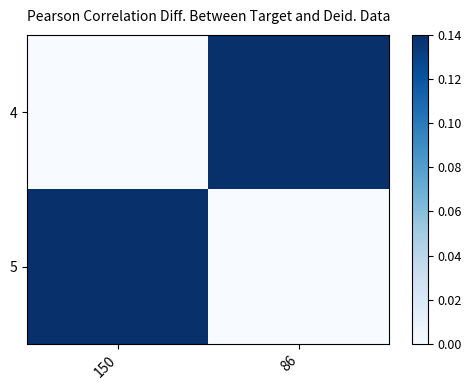

Which label corresponds to the largest value in the chart?

150